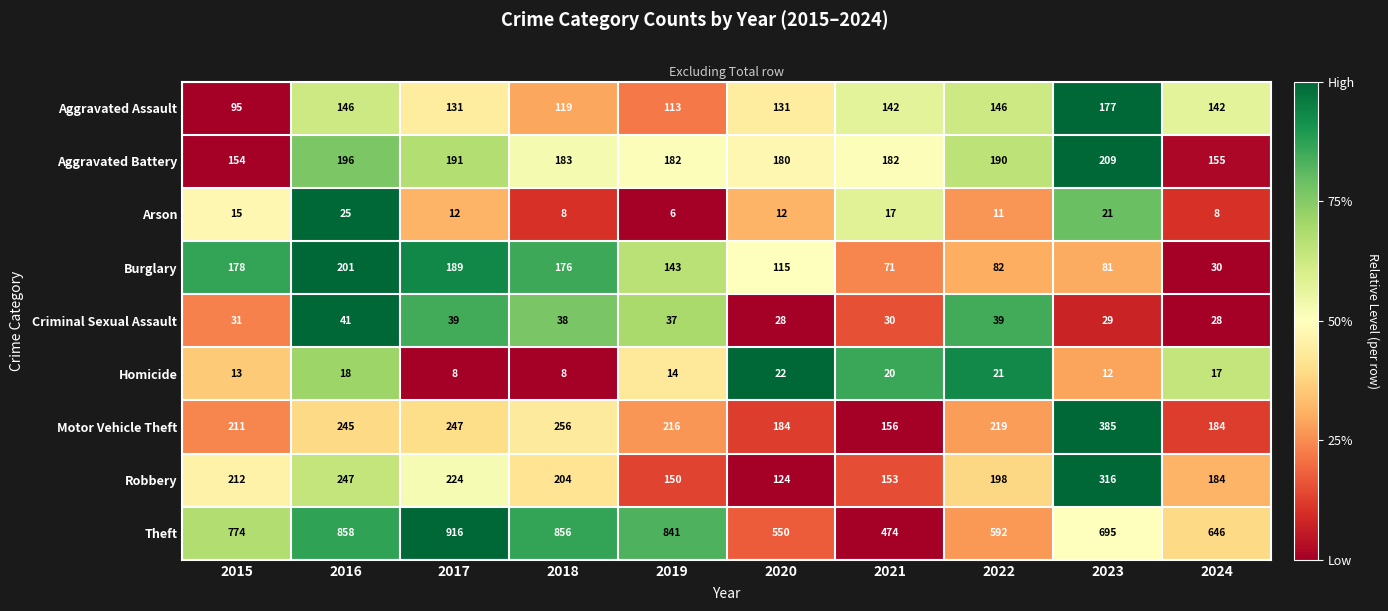

What is the sum of the Aggravated Battery values at 2018 and 2021?

365